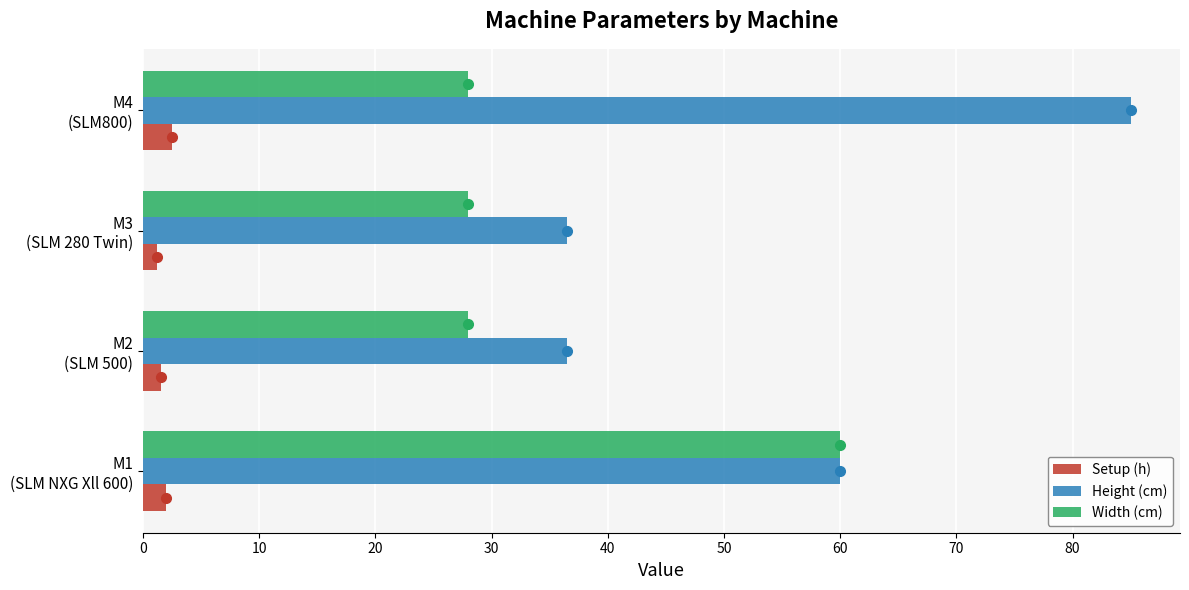

Which series has the largest range (max minus min)?

Height (cm)